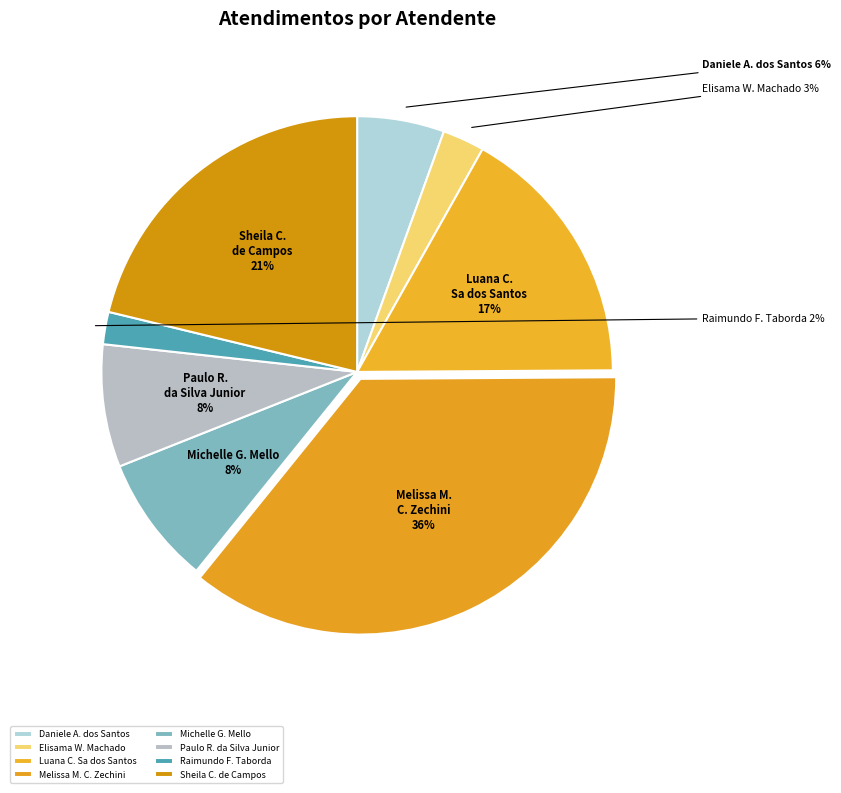

What percentage is the Paulo R. da Silva Junior slice, to the nearest percent?

8%